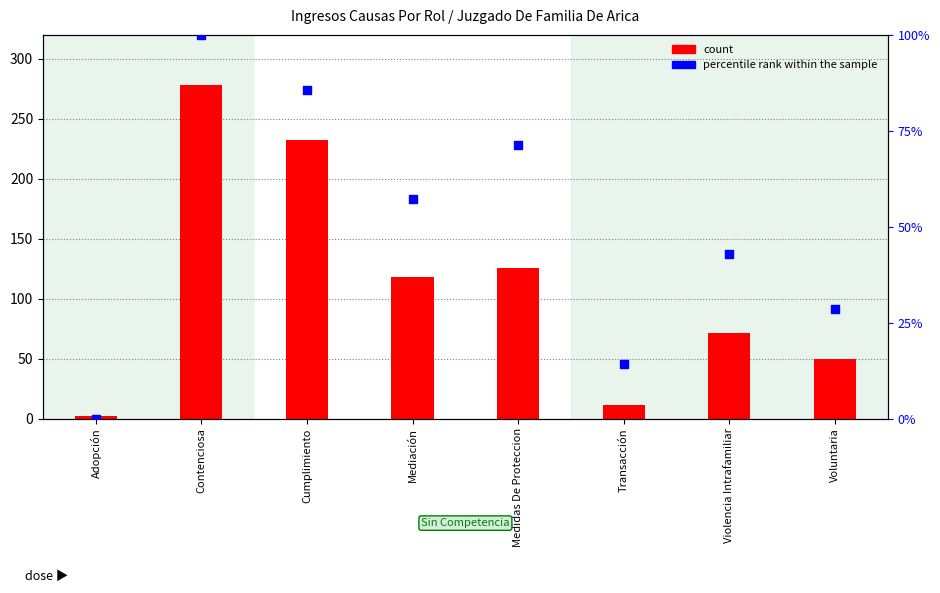

What are all the series names shown in the legend?

count, percentile rank within the sample